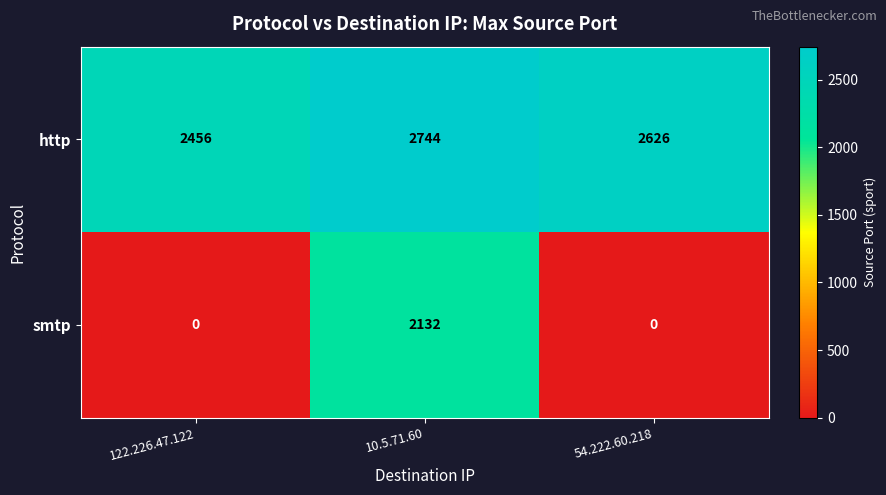

Which series has the largest total across all categories?

http